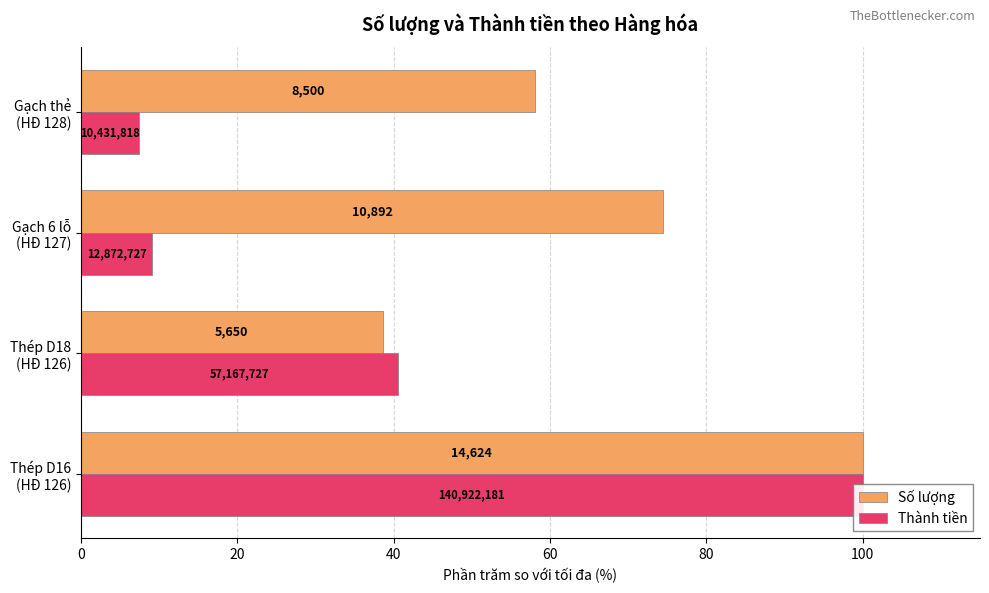

Rank the series by their average value, from lowest to highest.

Thành tiền, Số lượng